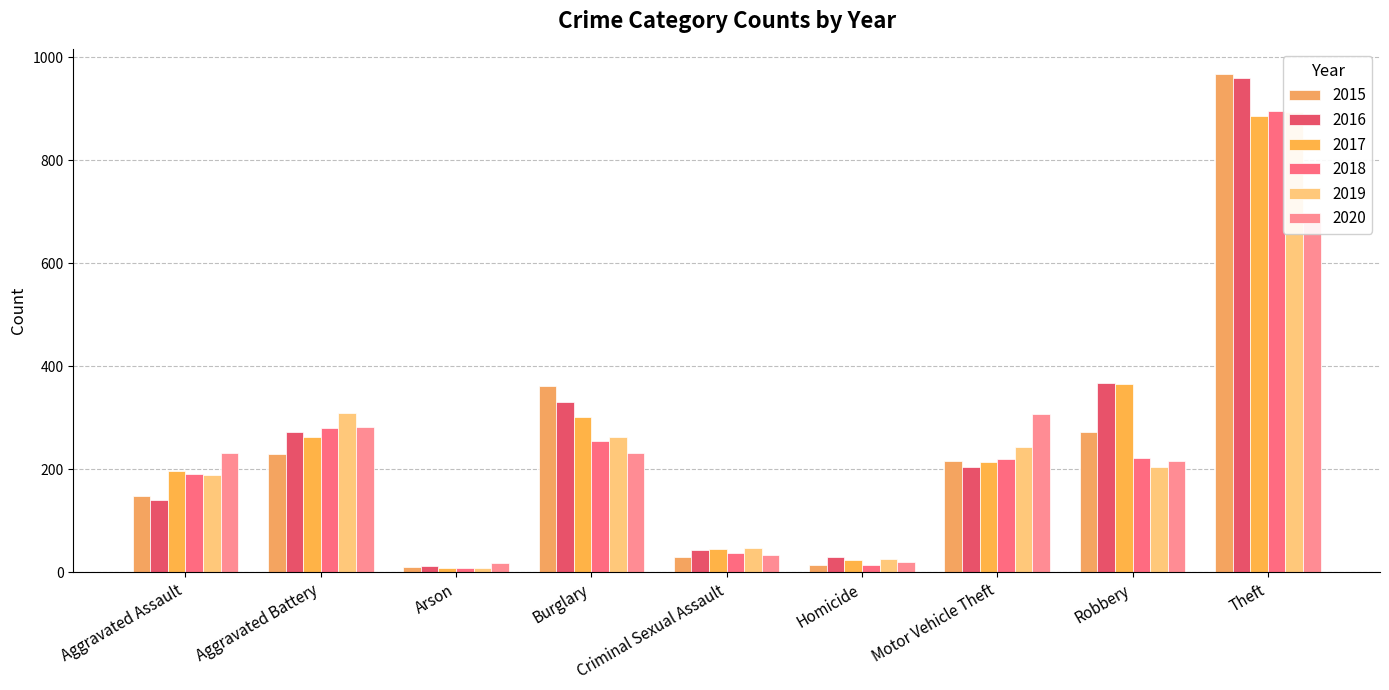

Which series has the largest range (max minus min)?

2015